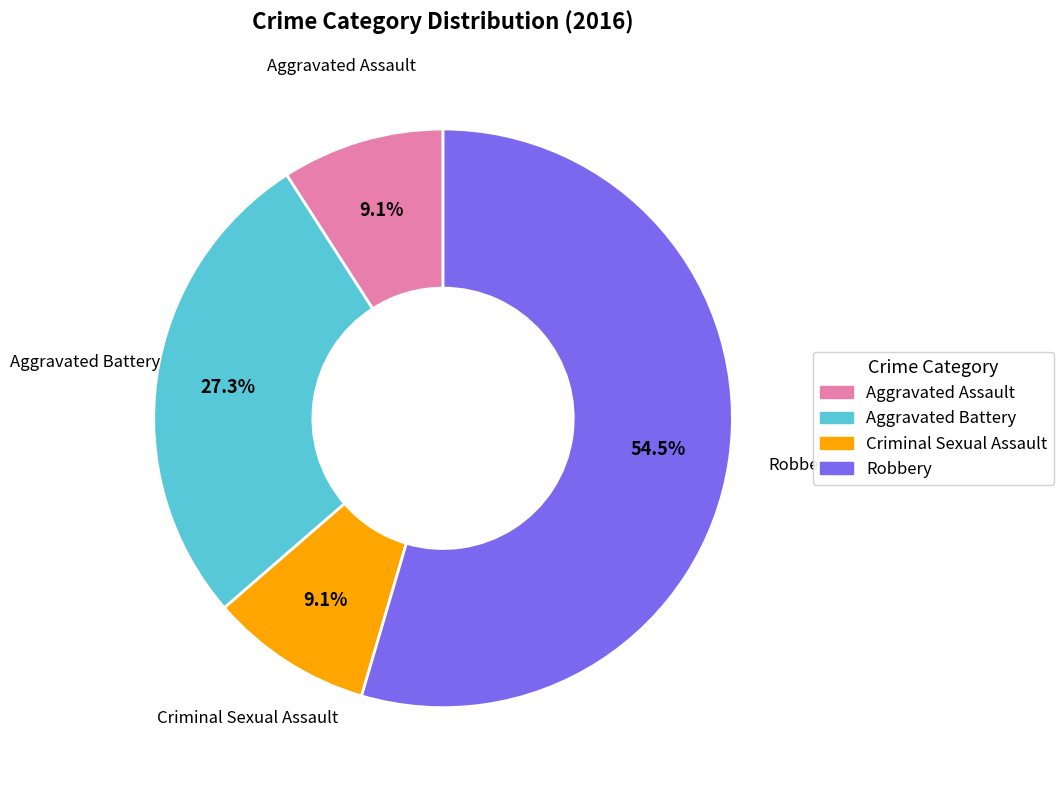

Is it true that Robbery is 63% of the pie?

False